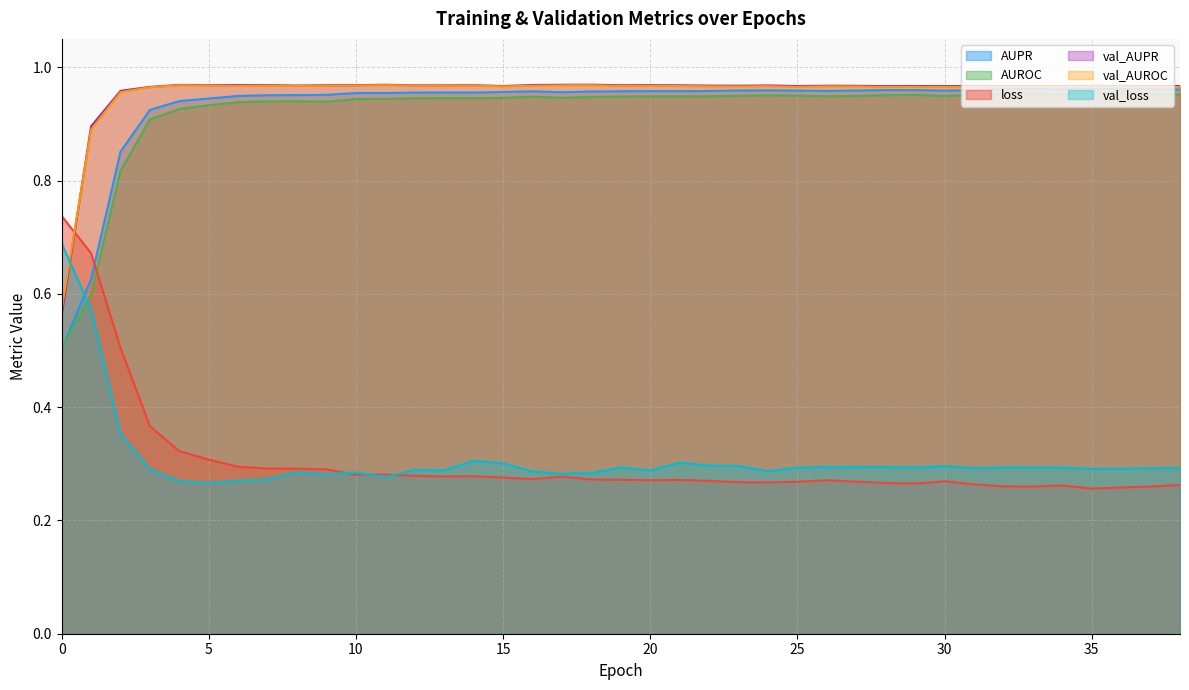

Reading left to right, list all the values displayed in this chart.

AUPR: 0.5	0.6	0.9	0.9	0.9	0.9	0.9	1.0	1.0	1.0	1.0	1.0	1.0	1.0	1.0	1.0	1.0	1.0	1.0	1.0	1.0	1.0	1.0	1.0	1.0	1.0	1.0	1.0	1.0	1.0	1.0	1.0	1.0	1.0	1.0	1.0	1.0	1.0	1.0
AUROC: 0.5	0.6	0.8	0.9	0.9	0.9	0.9	0.9	0.9	0.9	0.9	0.9	0.9	0.9	0.9	0.9	0.9	0.9	0.9	0.9	0.9	0.9	0.9	0.9	1.0	0.9	0.9	0.9	1.0	1.0	0.9	1.0	1.0	1.0	1.0	1.0	1.0	1.0	1.0
loss: 0.7	0.7	0.5	0.4	0.3	0.3	0.3	0.3	0.3	0.3	0.3	0.3	0.3	0.3	0.3	0.3	0.3	0.3	0.3	0.3	0.3	0.3	0.3	0.3	0.3	0.3	0.3	0.3	0.3	0.3	0.3	0.3	0.3	0.3	0.3	0.3	0.3	0.3	0.3
val_AUPR: 0.6	0.9	1.0	1.0	1.0	1.0	1.0	1.0	1.0	1.0	1.0	1.0	1.0	1.0	1.0	1.0	1.0	1.0	1.0	1.0	1.0	1.0	1.0	1.0	1.0	1.0	1.0	1.0	1.0	1.0	1.0	1.0	1.0	1.0	1.0	1.0	1.0	1.0	1.0
val_AUROC: 0.6	0.9	1.0	1.0	1.0	1.0	1.0	1.0	1.0	1.0	1.0	1.0	1.0	1.0	1.0	1.0	1.0	1.0	1.0	1.0	1.0	1.0	1.0	1.0	1.0	1.0	1.0	1.0	1.0	1.0	1.0	1.0	1.0	1.0	1.0	1.0	1.0	1.0	1.0
val_loss: 0.7	0.6	0.4	0.3	0.3	0.3	0.3	0.3	0.3	0.3	0.3	0.3	0.3	0.3	0.3	0.3	0.3	0.3	0.3	0.3	0.3	0.3	0.3	0.3	0.3	0.3	0.3	0.3	0.3	0.3	0.3	0.3	0.3	0.3	0.3	0.3	0.3	0.3	0.3